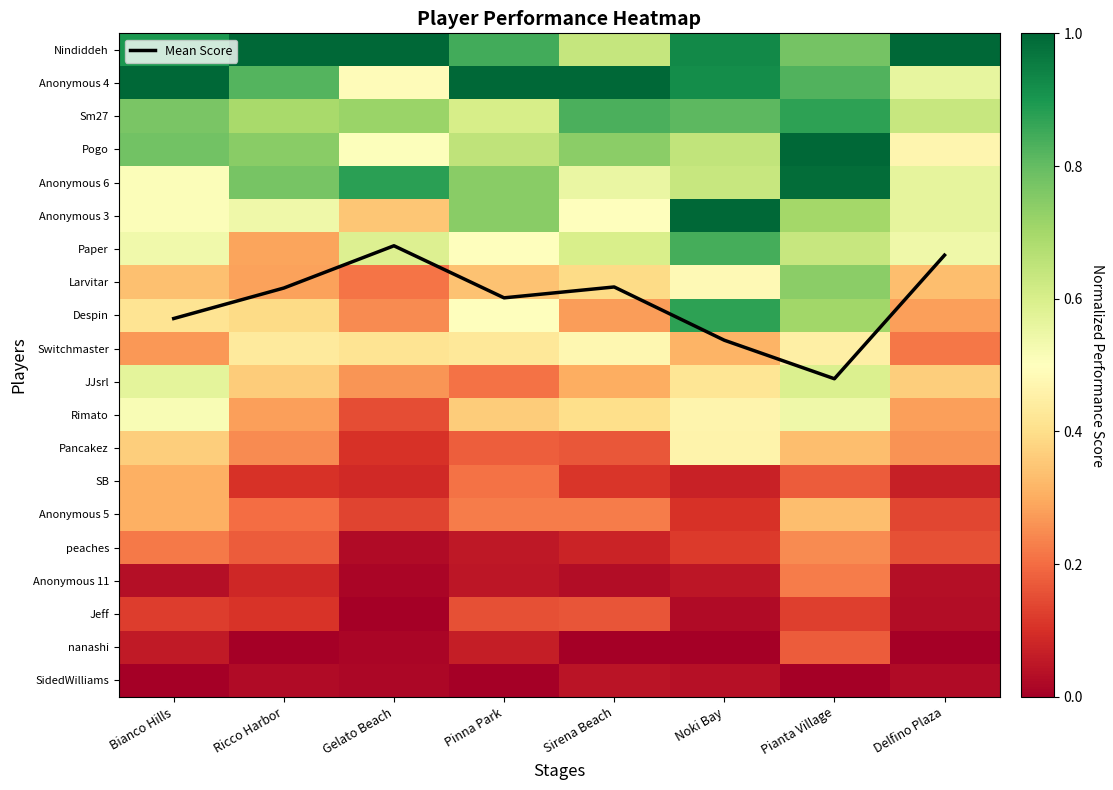

Where is Switchmaster nearest to the value 0?

Delfino Plaza